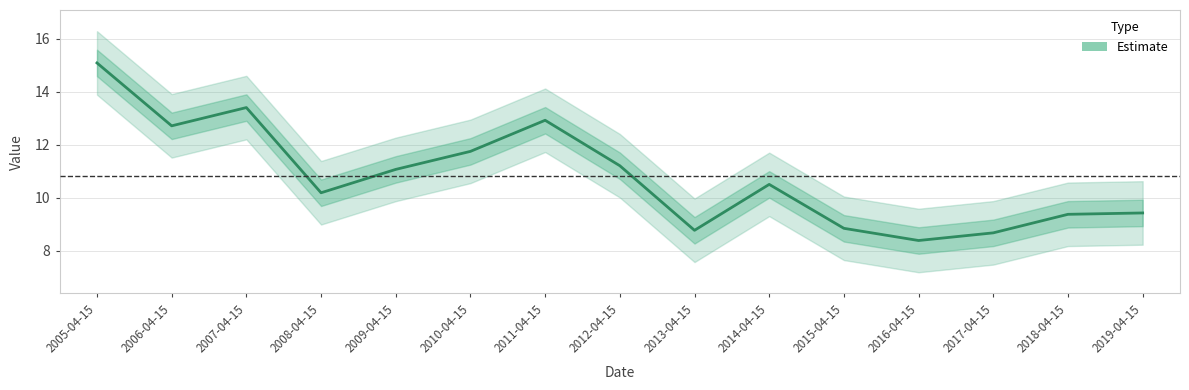

True or false: the data shows 5.1 at 2013-04-15.

False